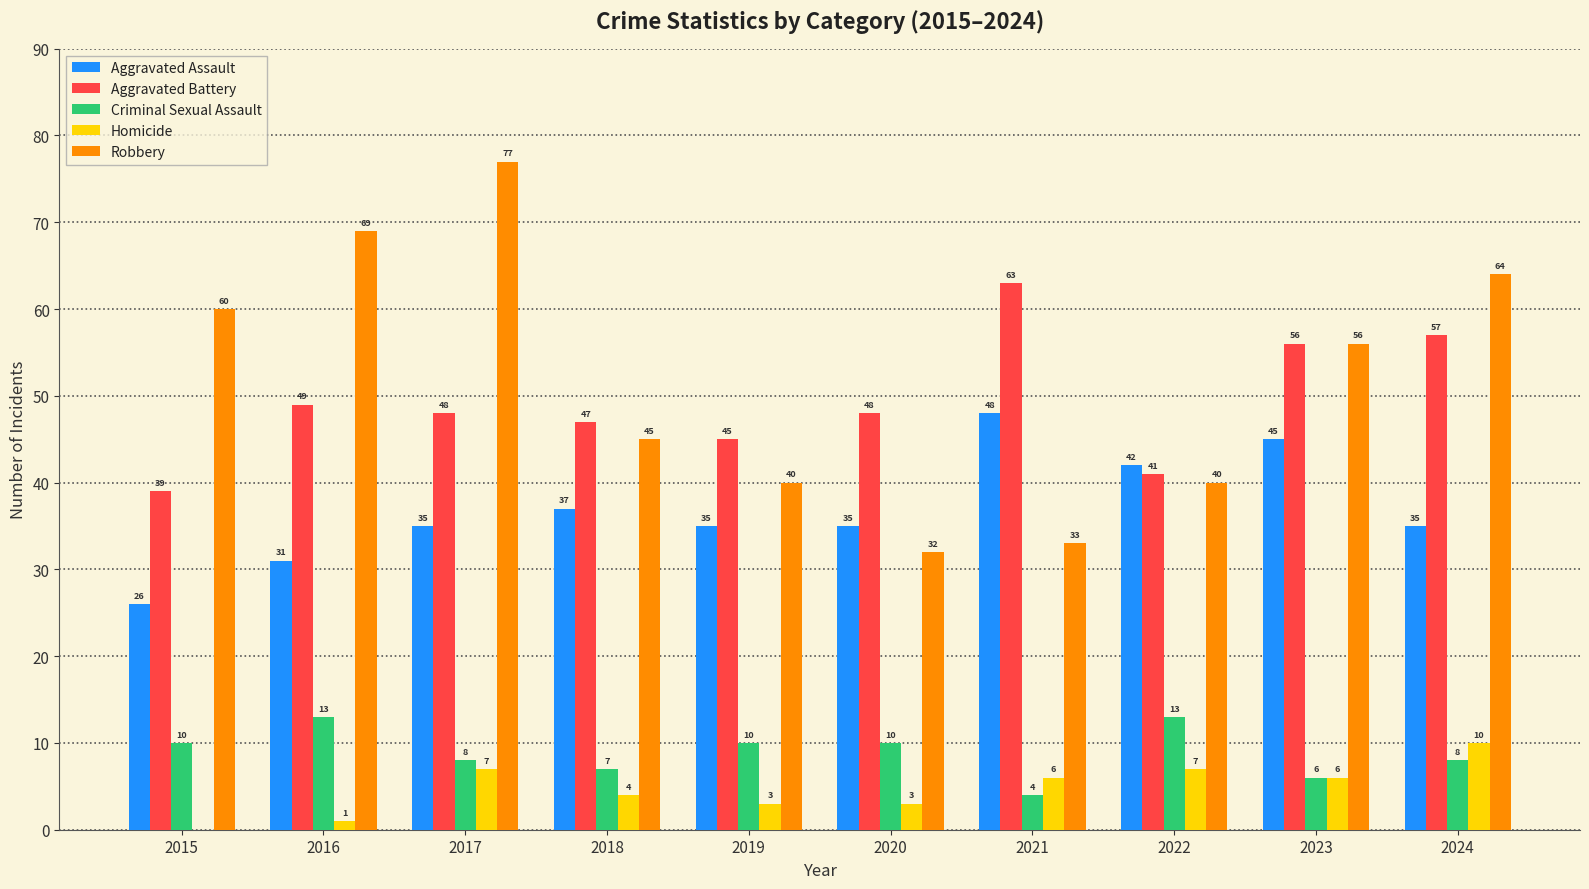

What is the total value across all series at 2019?

133